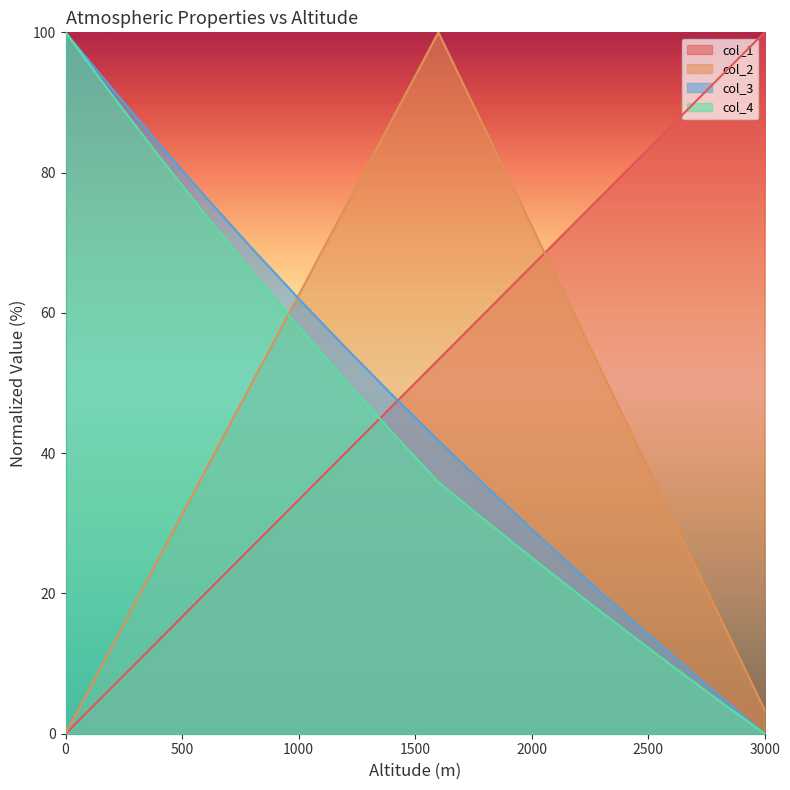

What is the sum of all col_3 values?

750.9